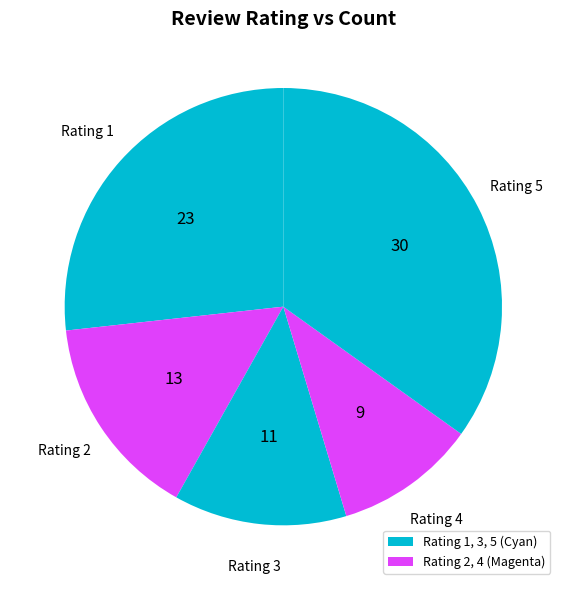

How many segments does this pie chart have?

5